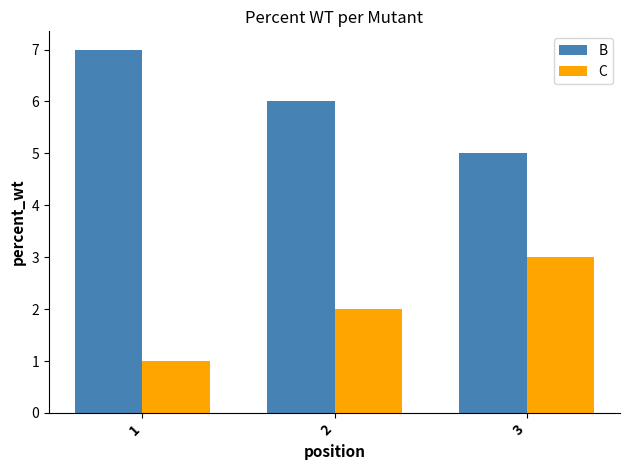

Reading right to left, transcribe all the data shown in this chart.

B: 3=5	2=6	1=7
C: 3=3	2=2	1=1